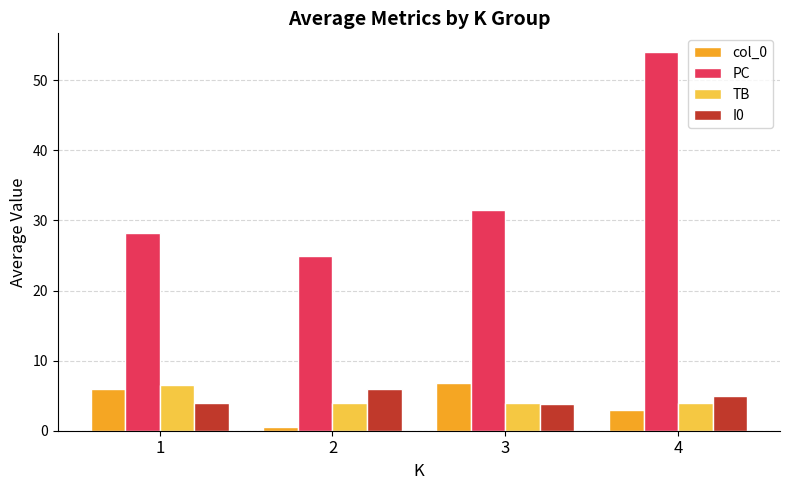

What is the maximum value shown in the chart?

54.0